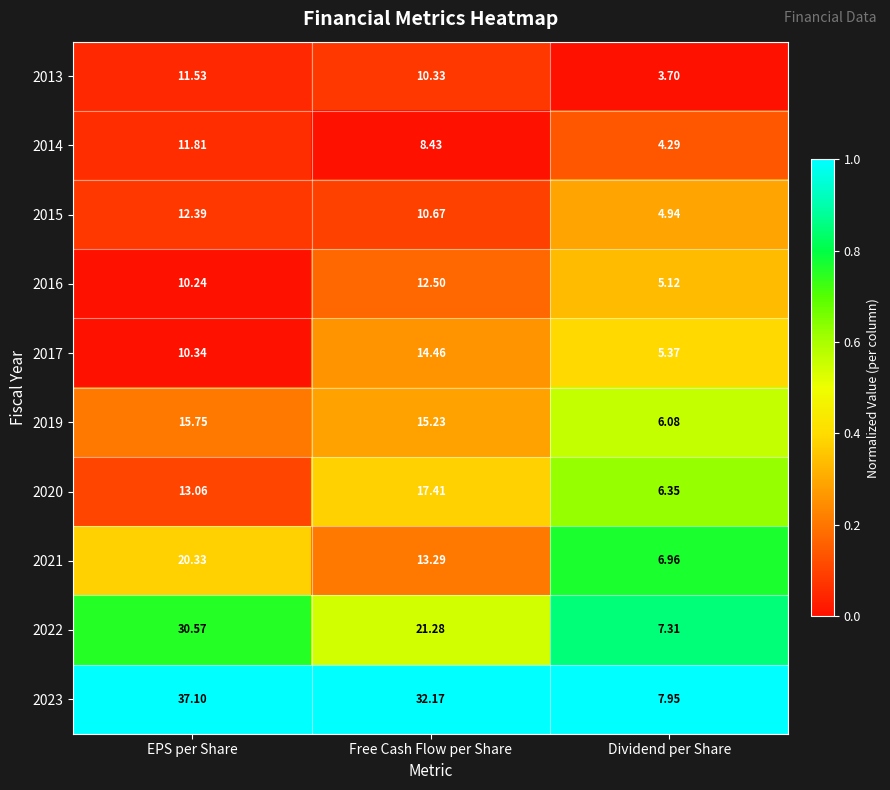

At which label does 2020 first exceed 13?

EPS per Share